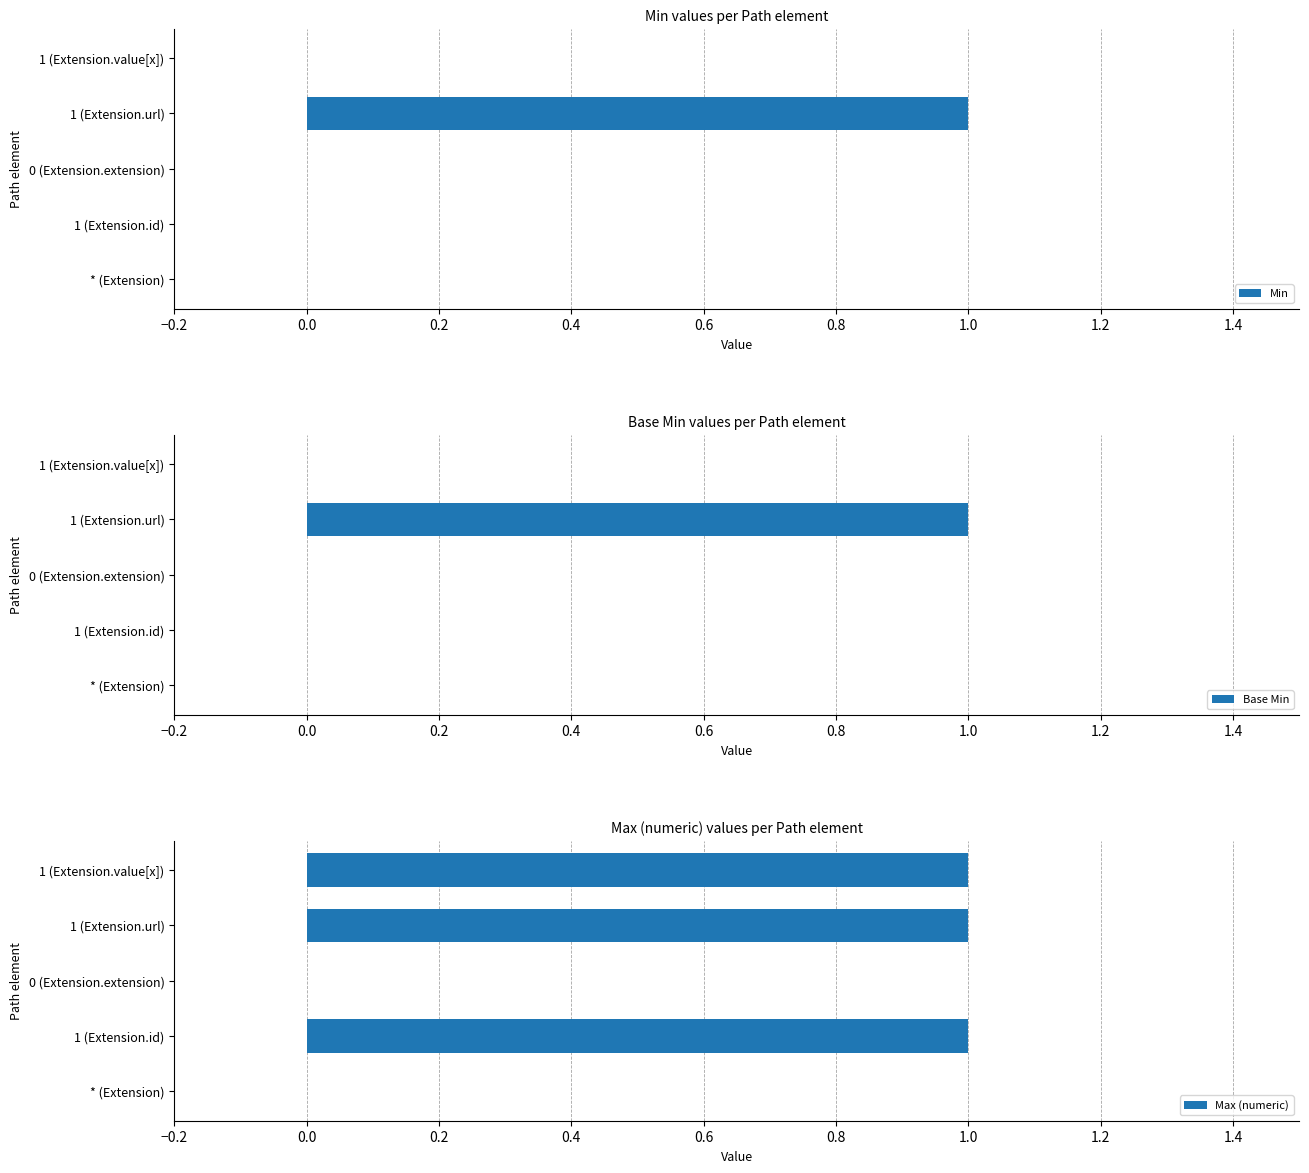

How many series are shown in this chart?

3